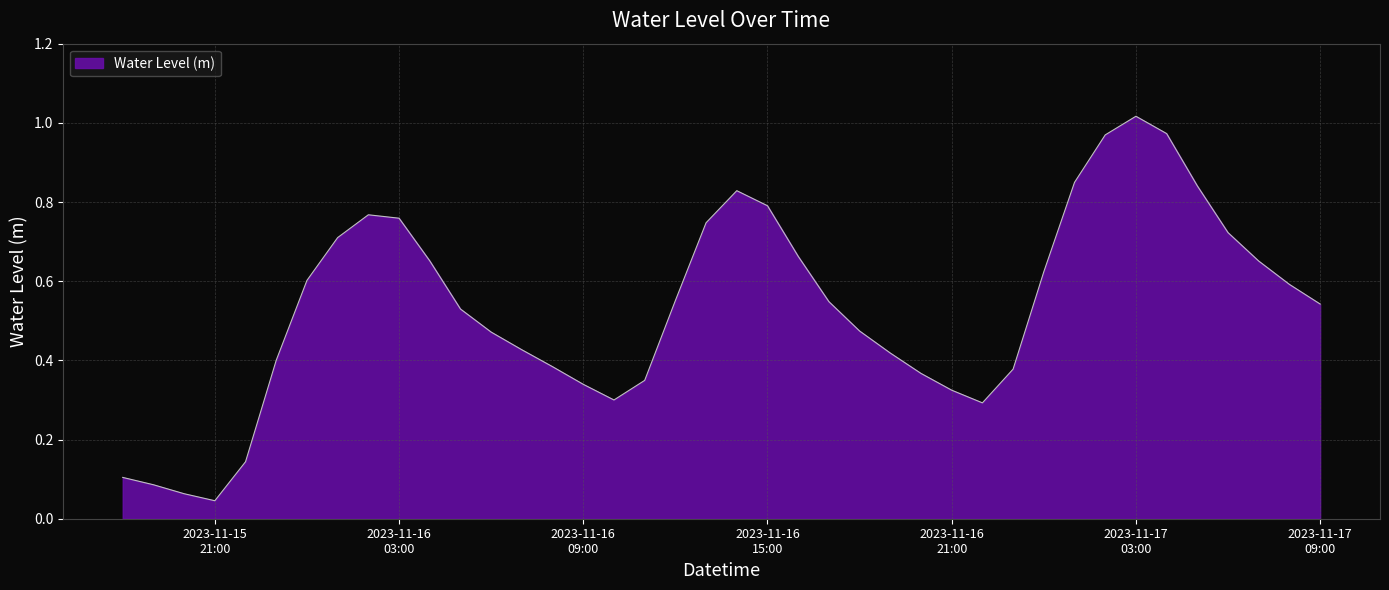

Does the chart display data point markers on the line(s)?

No